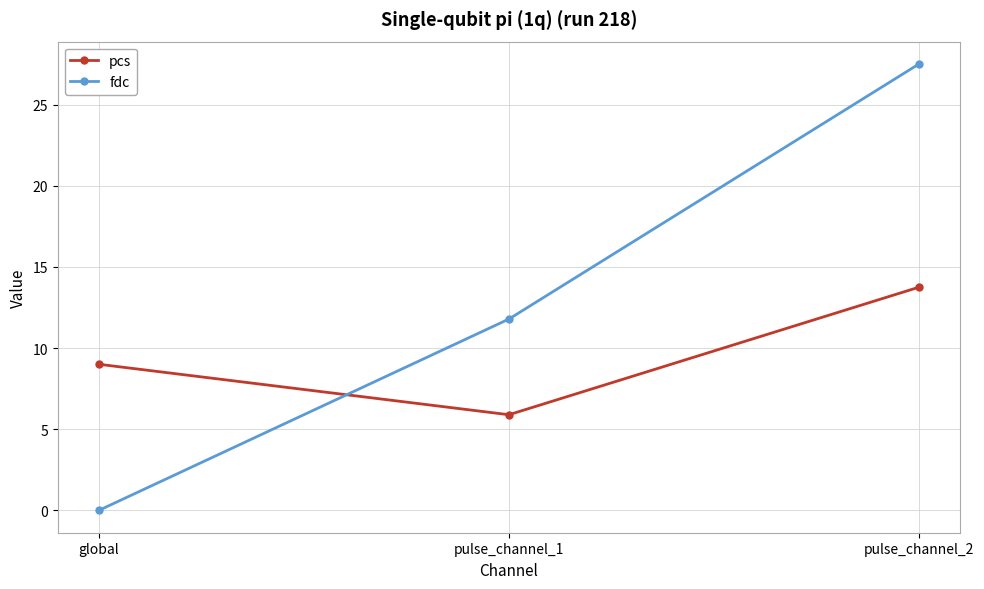

At which label does pcs reach its peak?

pulse_channel_2